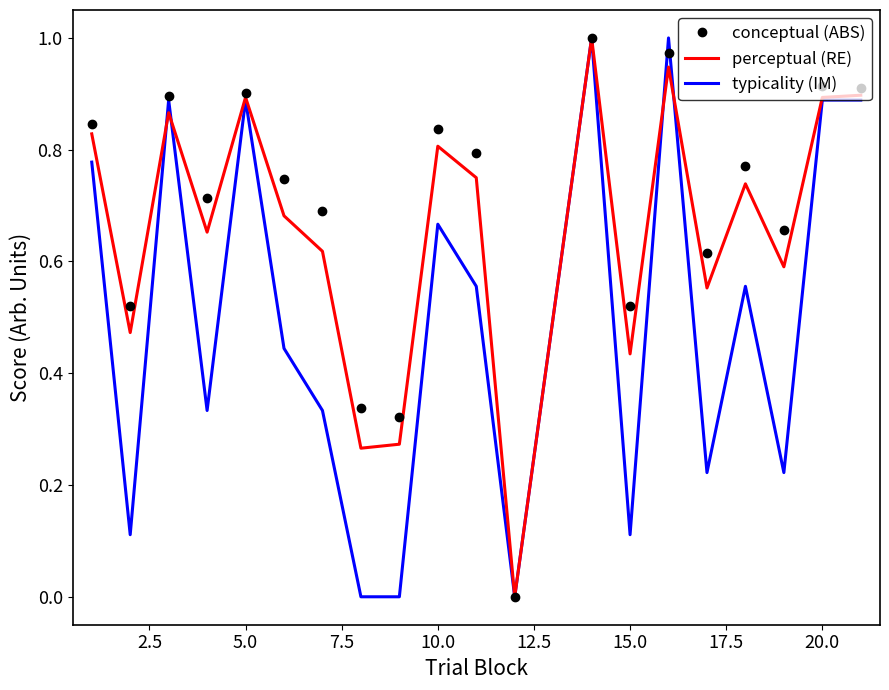

Rank the series by their average value, from highest to lowest.

conceptual (ABS), perceptual (RE), typicality (IM)